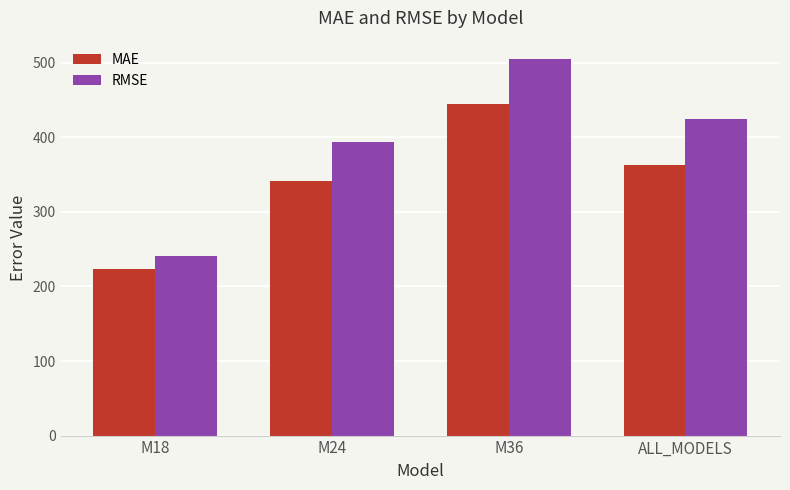

Reading left to right, transcribe all the data shown in this chart.

MAE: M18=223.4	M24=340.9	M36=445.0	ALL_MODELS=363.6
RMSE: M18=241.1	M24=394.0	M36=504.6	ALL_MODELS=425.0